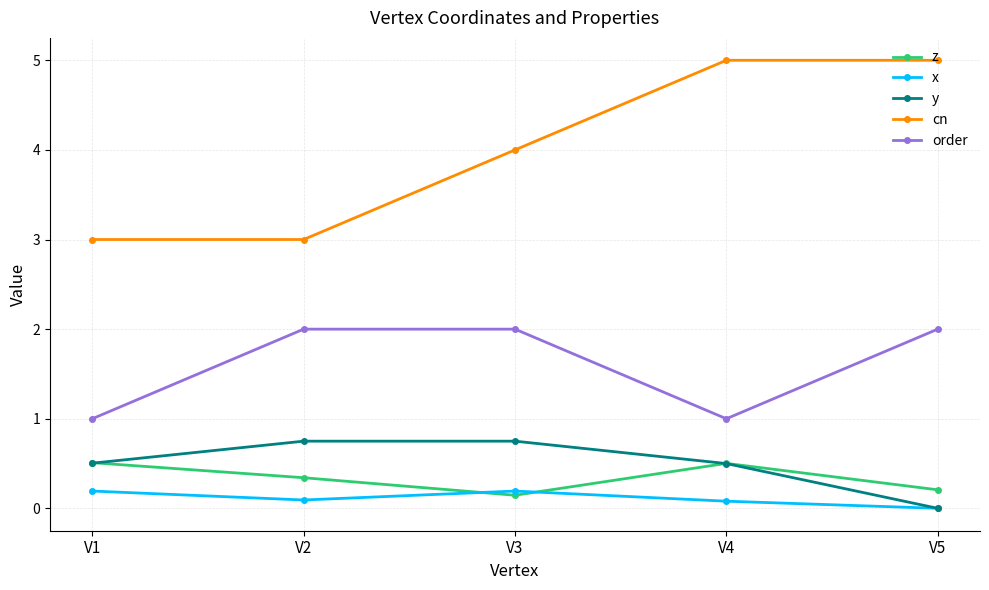

How many series are shown in this chart?

5